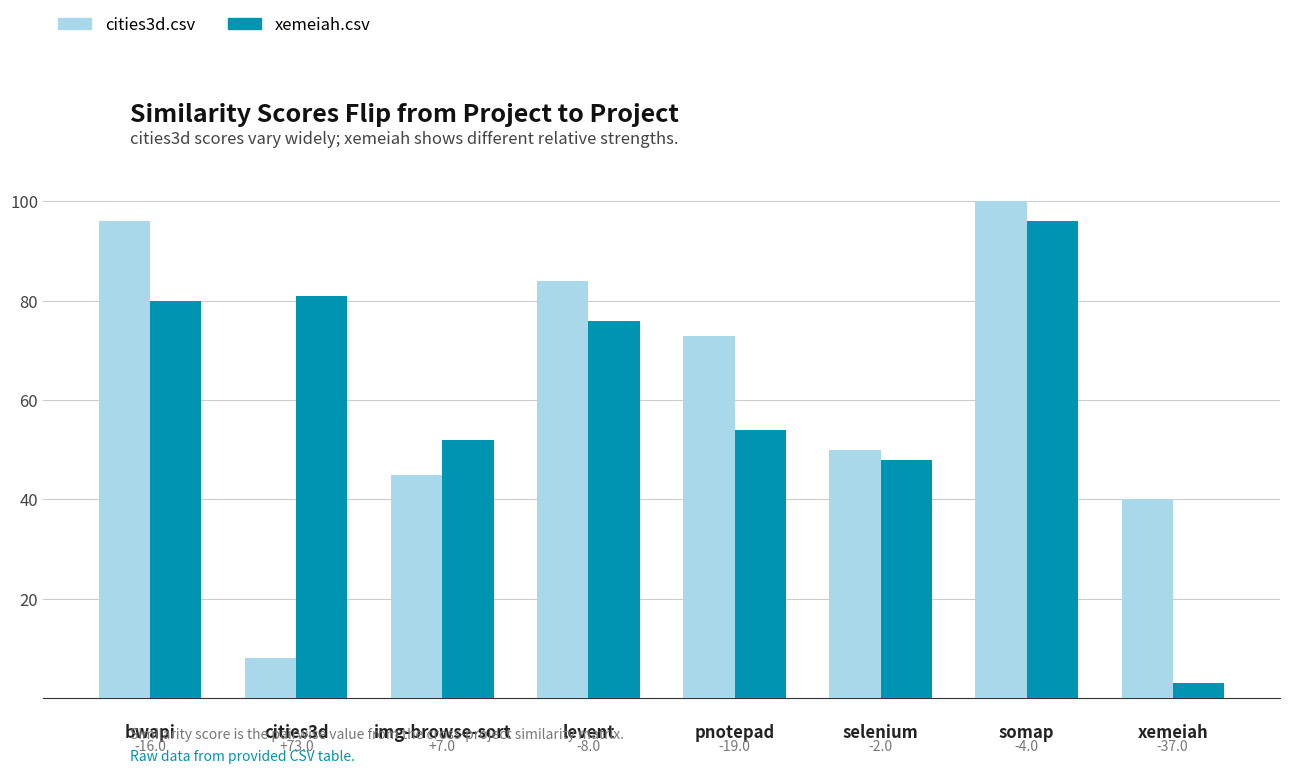

Is the value of xemeiah.csv at bwapi greater than the value of cities3d.csv at img-browse-sort?

Yes